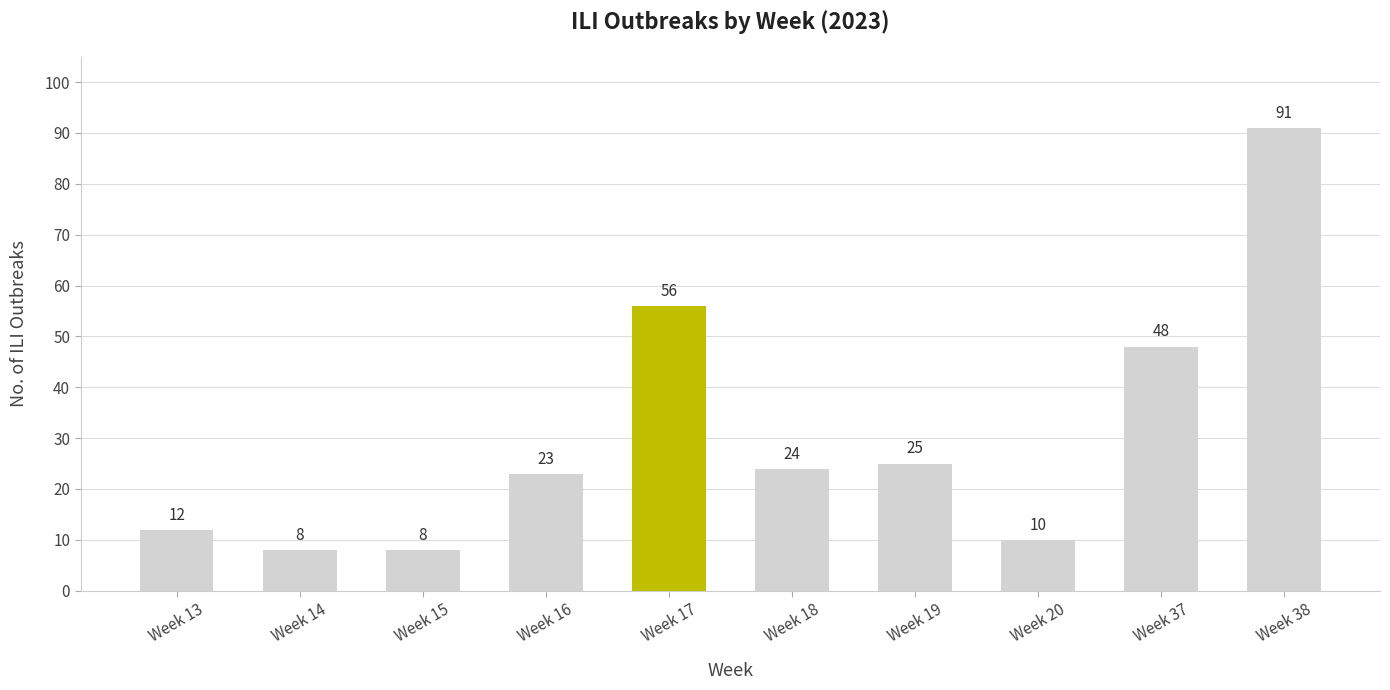

What is the maximum value shown in the chart?

91